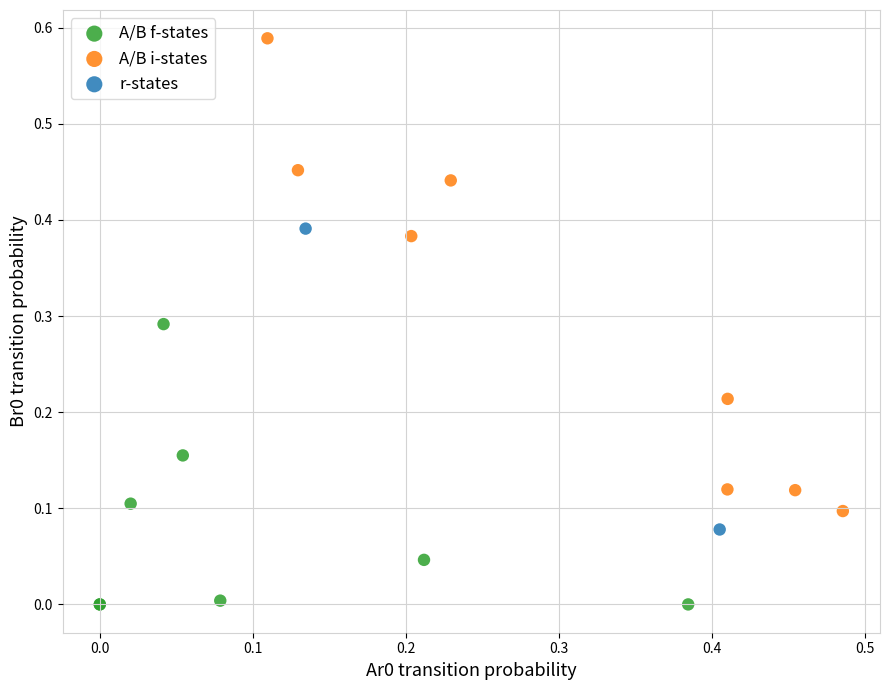

Which series has the widest spread of Y values?

A/B i-states